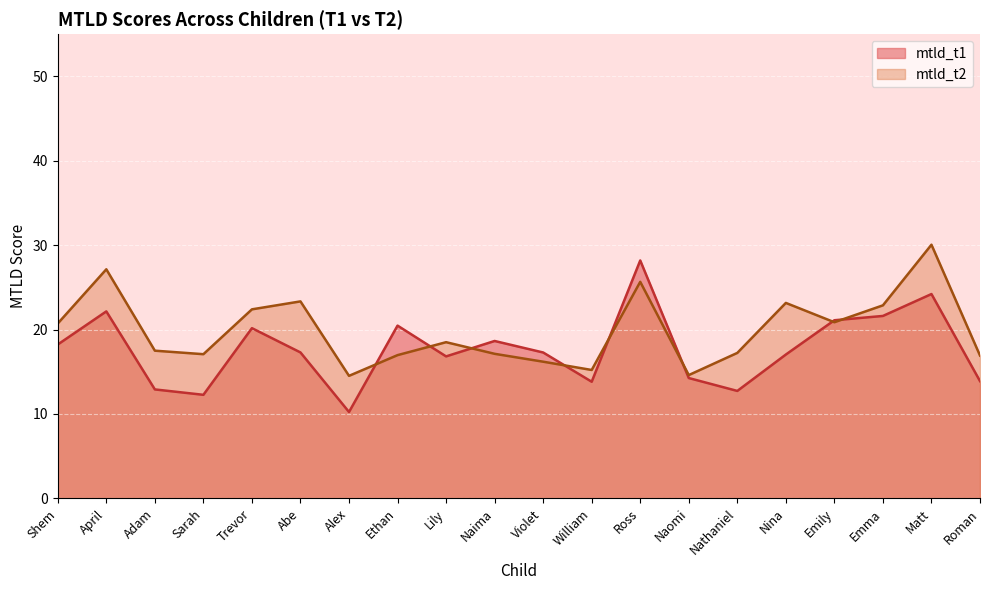

What is the difference between the maximum and minimum values in the mtld_t2 series?

15.5